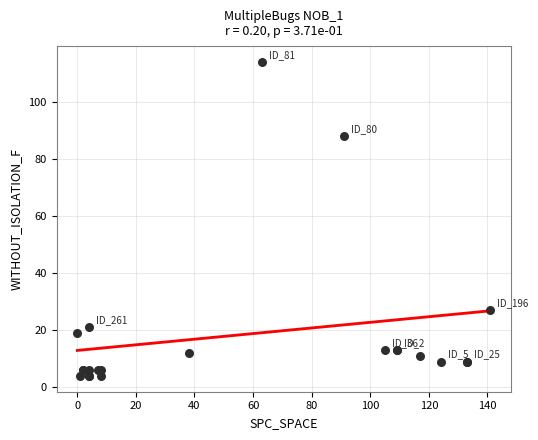

What Y value in the scatter plot is closest to 59?

88